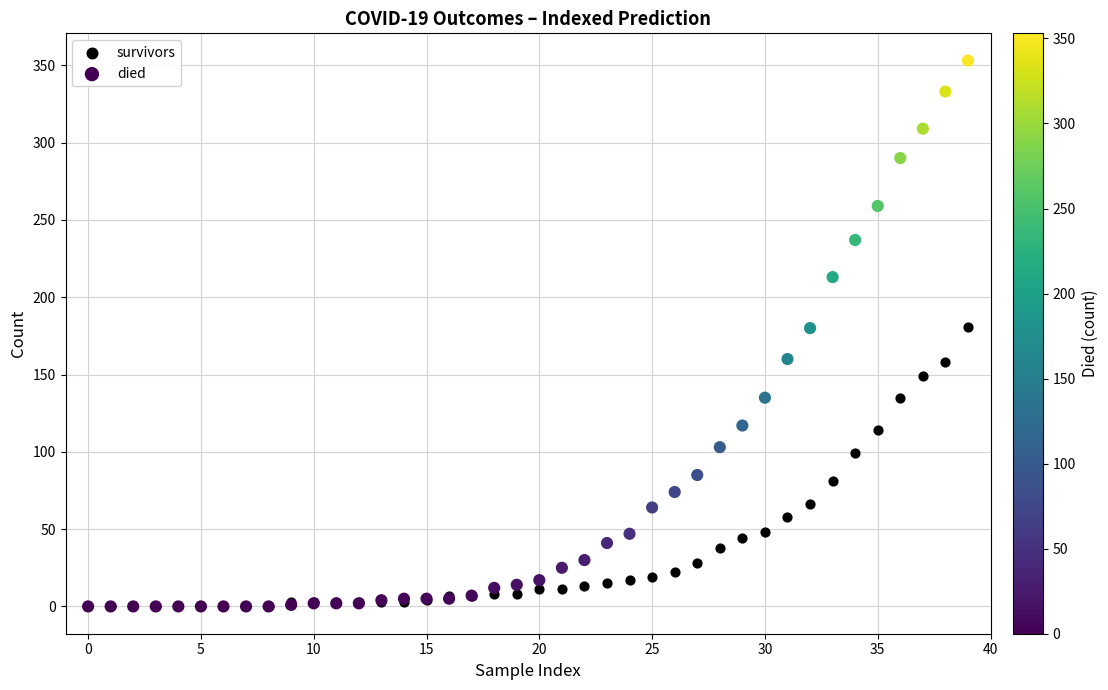

In the survivors series, what Y value is closest to 90?

81